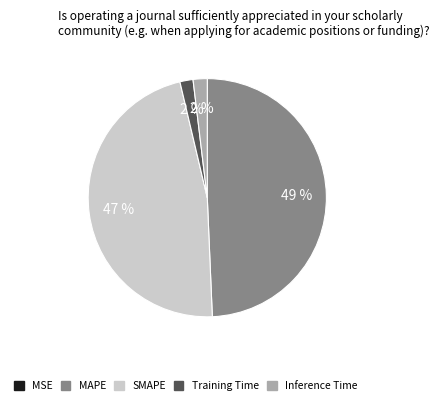

To the nearest percent, what percentage of the pie is SMAPE?

47%